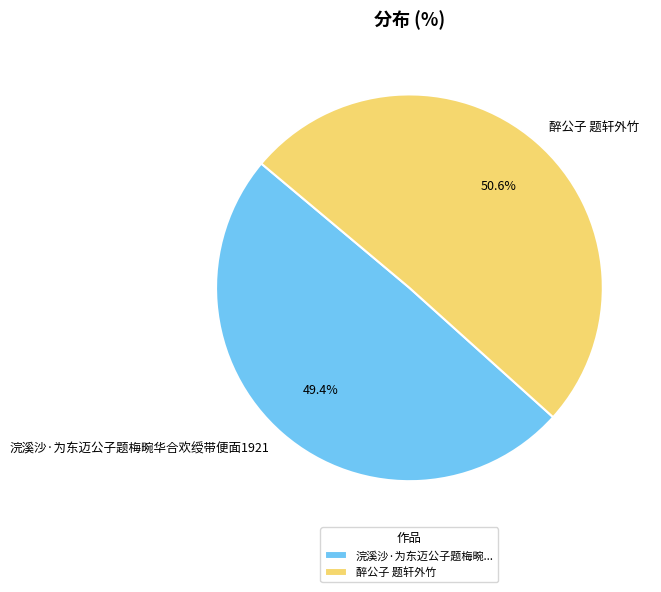

The 浣溪沙·为东迈公子题梅畹华合欢绶带便面1921 slice represents 49% of the pie. True or false?

True